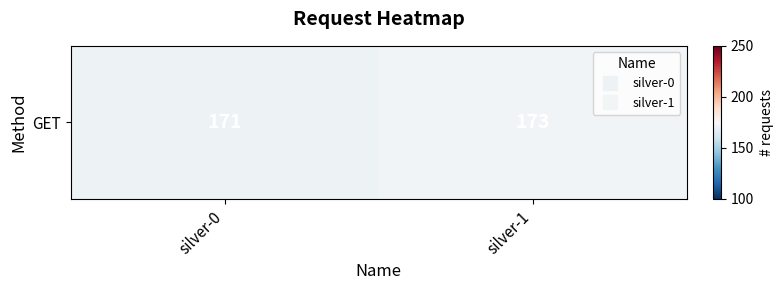

True or false: the data shows 171 at silver-0.

True